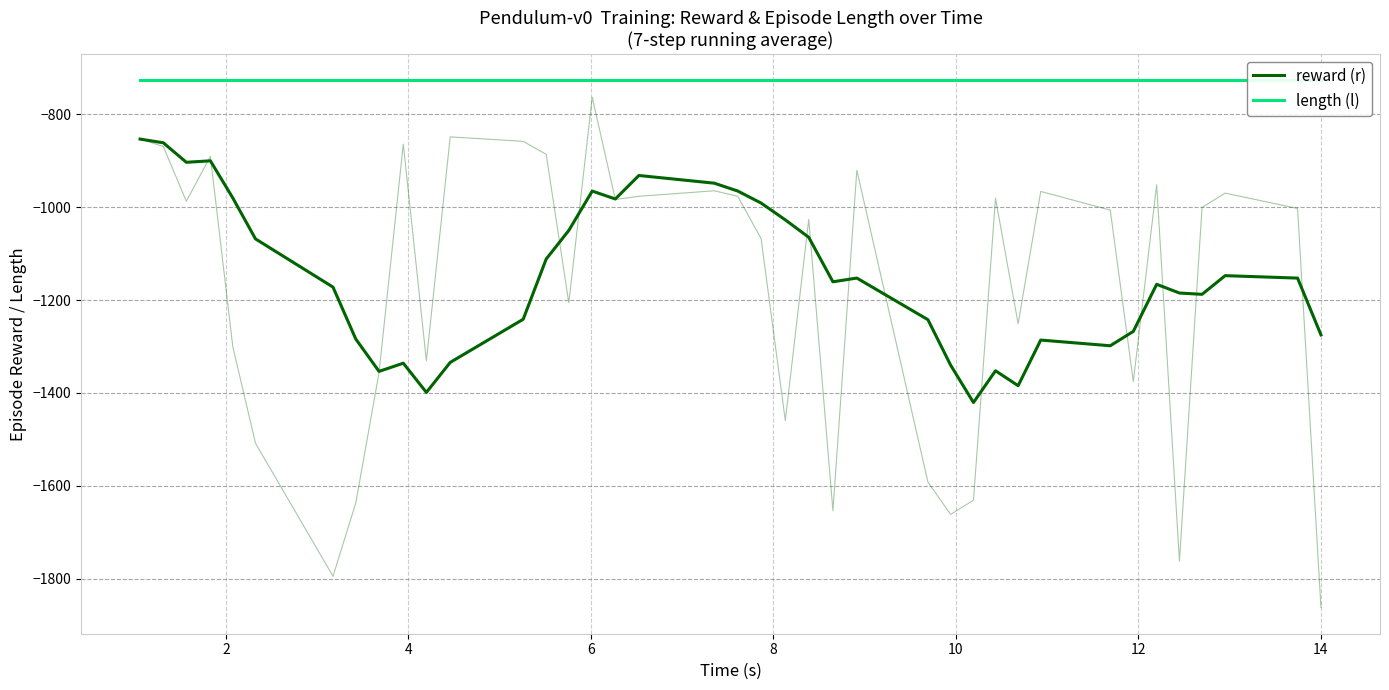

List the series in order of their peak value, lowest first.

reward (r), length (l)